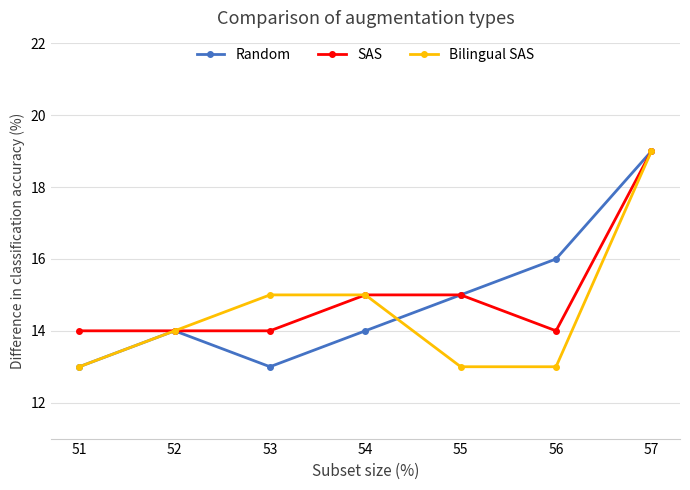

Where is Random nearest to the value 16?

56